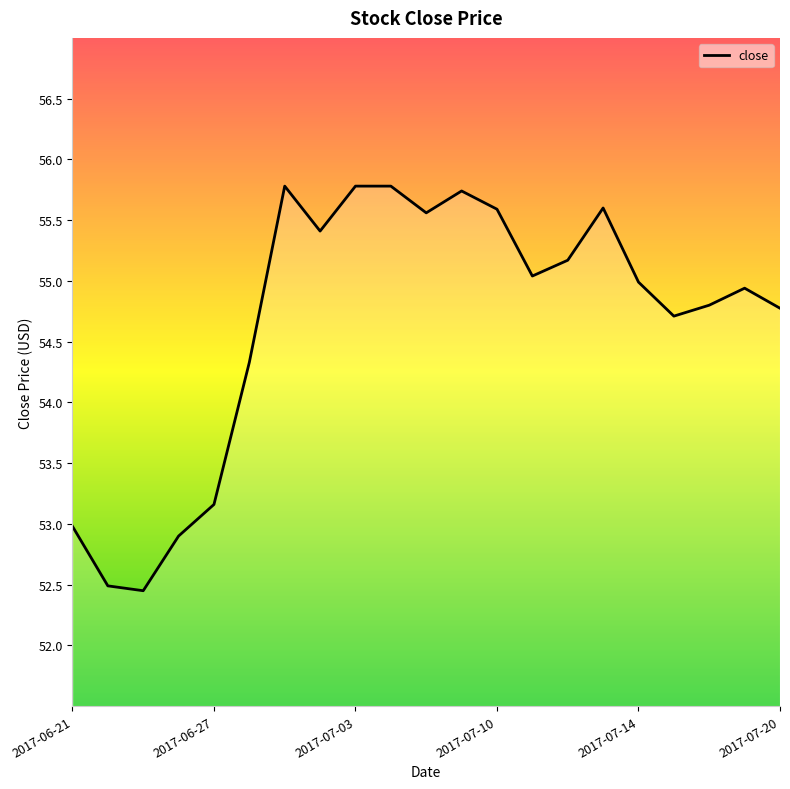

What is the minimum value shown in the chart?

52.5